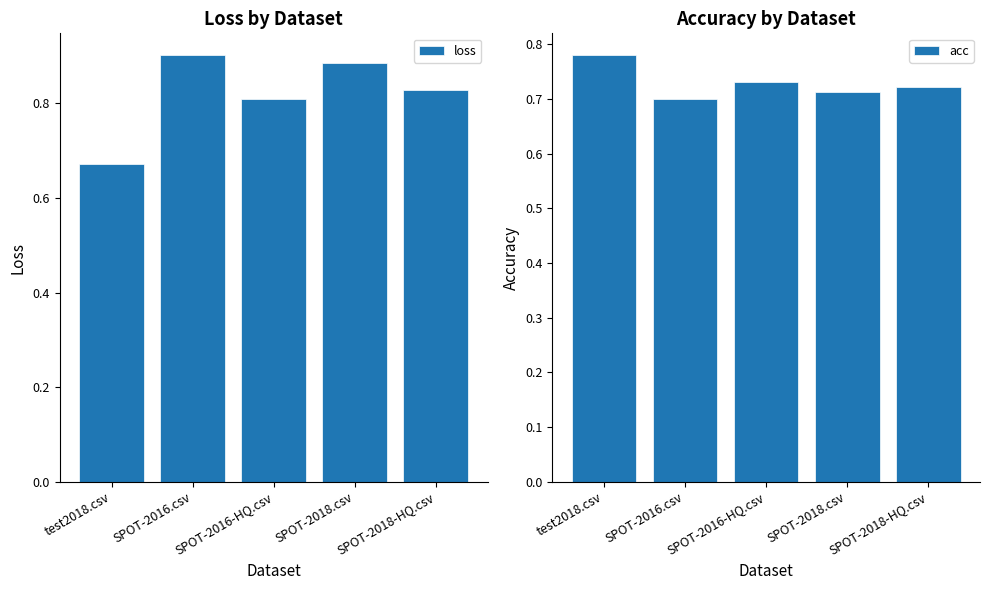

List the series in order of their peak value, lowest first.

acc, loss